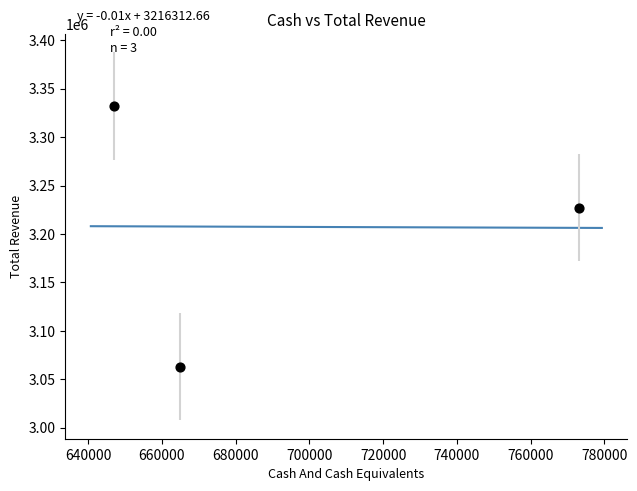

What Y value in the scatter plot is closest to 3197500?

3227000